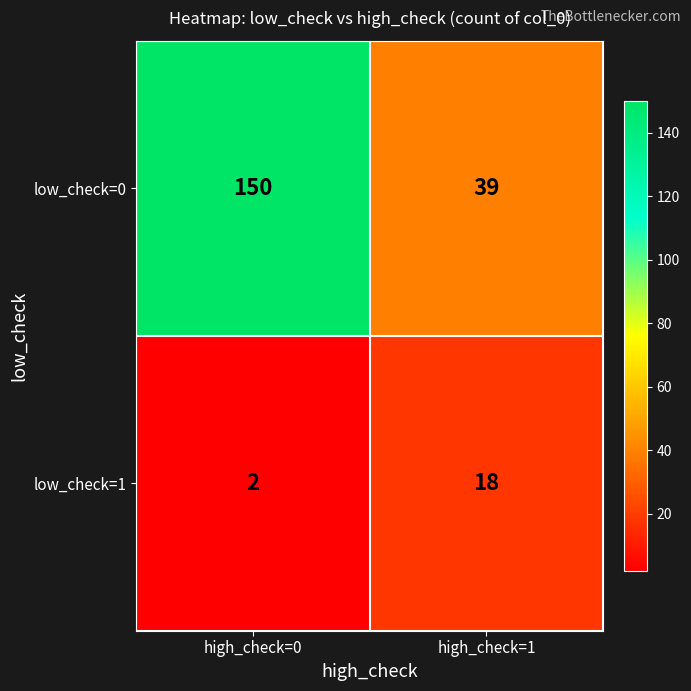

List the series in order of their overall mean, lowest first.

low_check=1, low_check=0